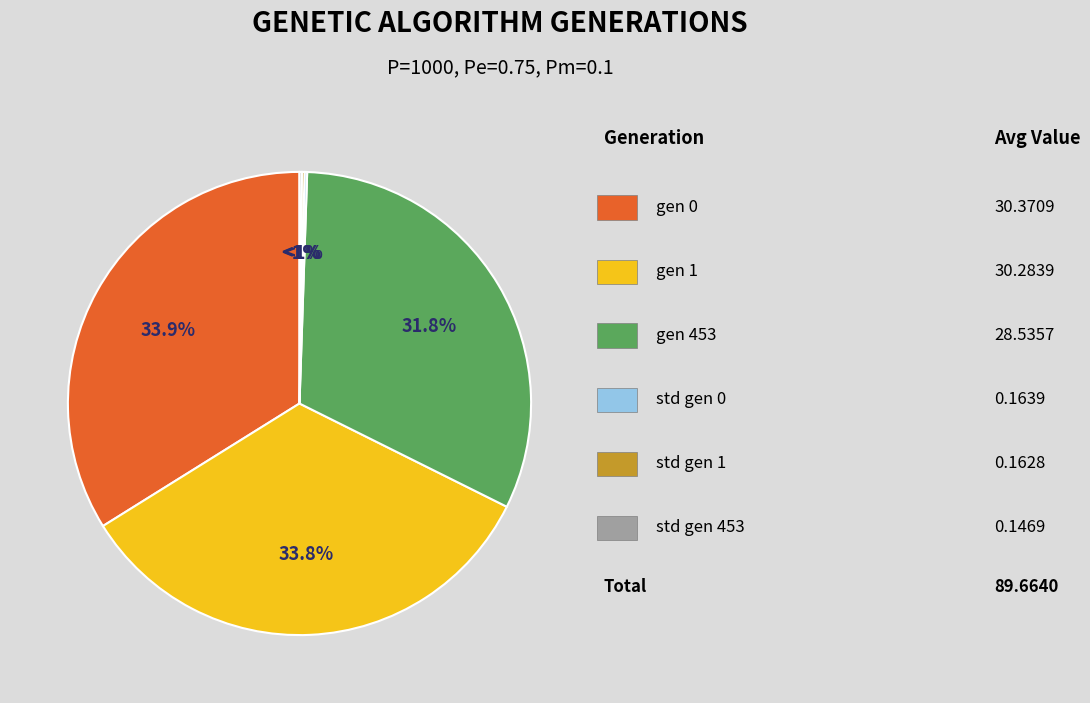

Is there a majority slice in this chart?

No